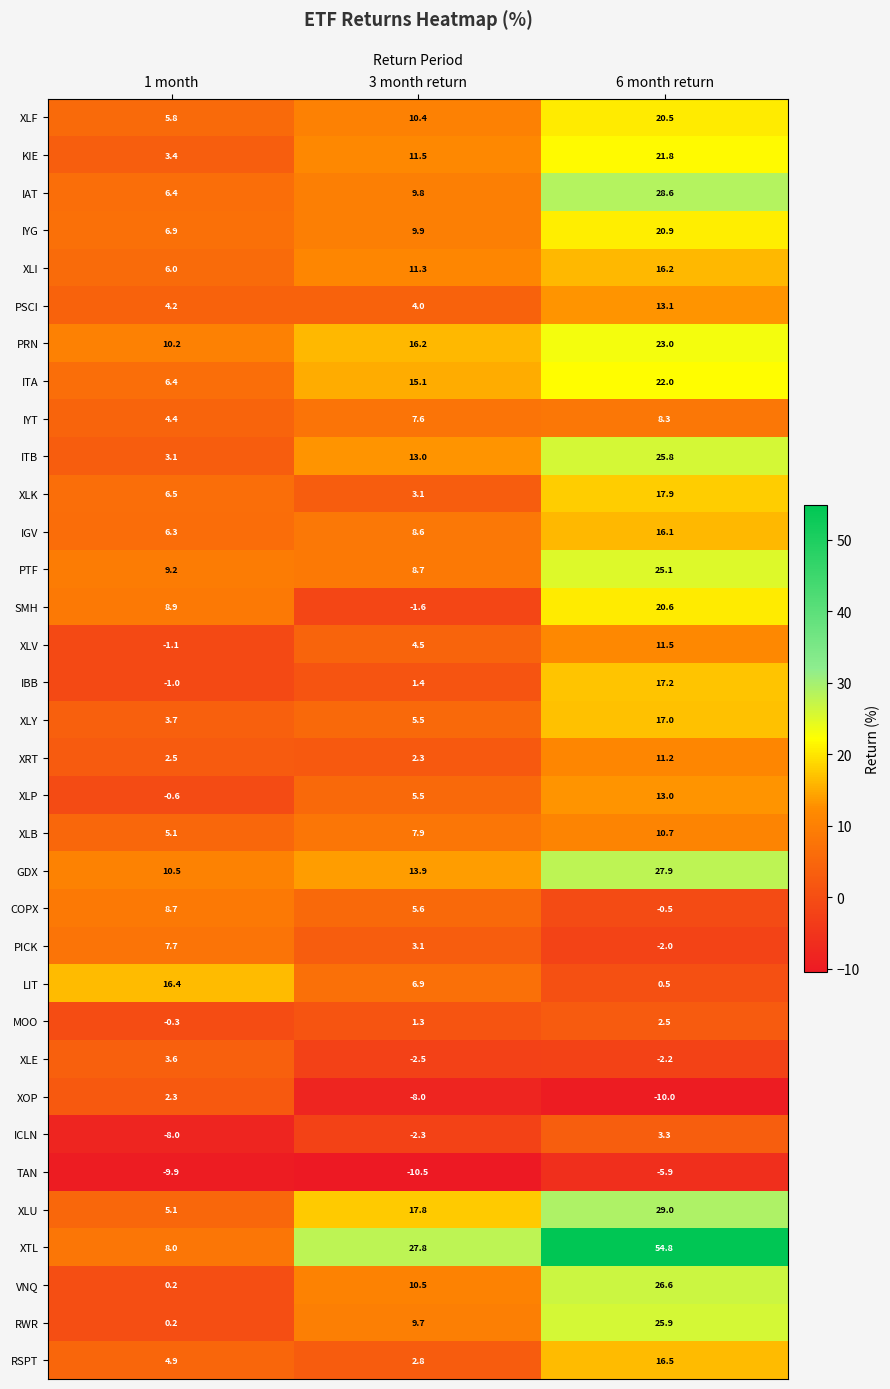

How many data points does each series have?

3